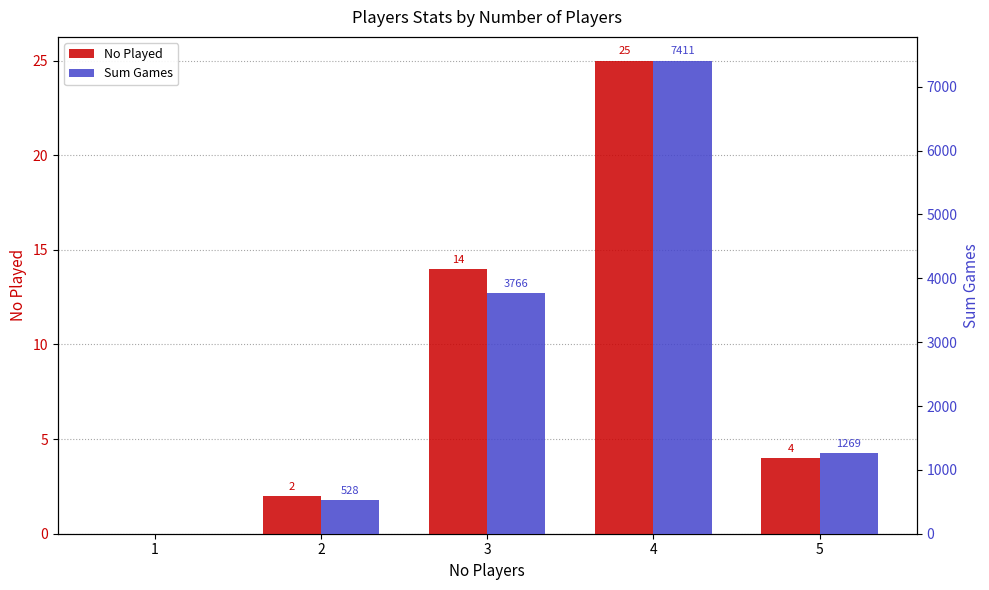

What is the average value of the Sum Games series?

2595